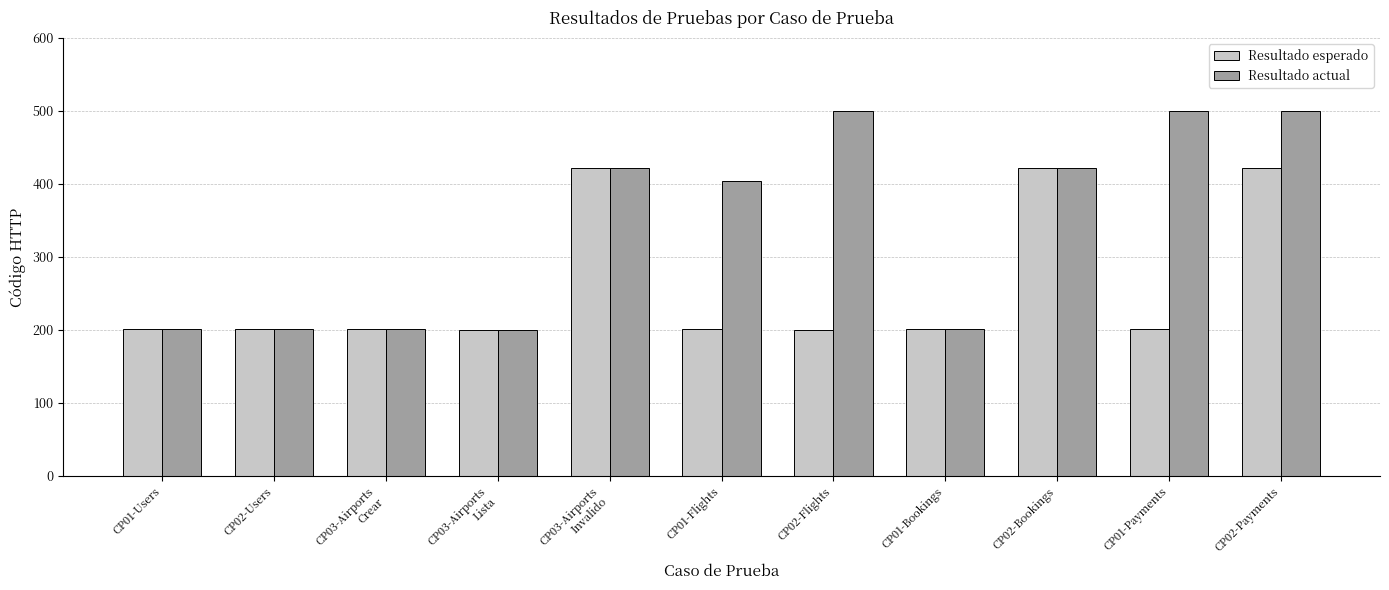

What is the difference between the Resultado esperado values at CP03-Airports
Invalido and CP01-Flights?

221